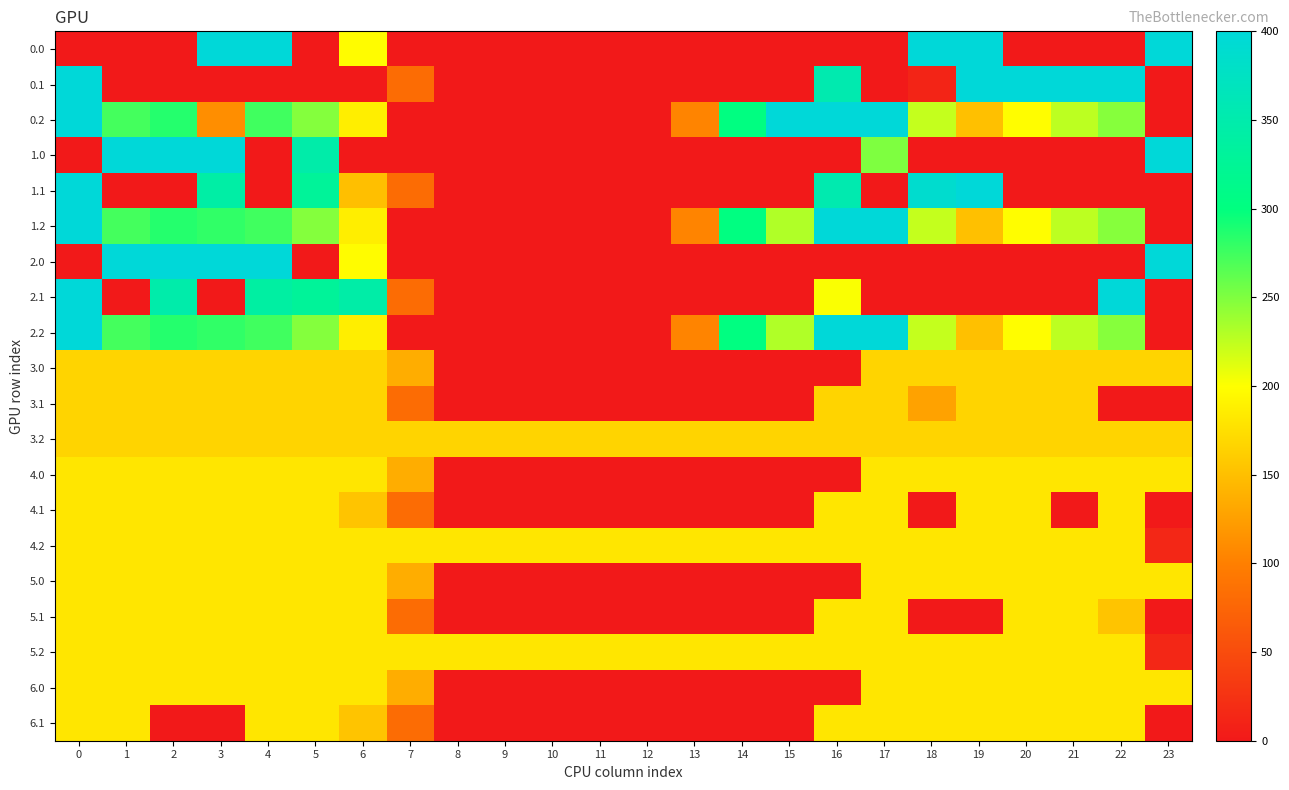

Reading left to right, what are all the values shown in this chart?

0.0: 0=0.0	1=0.0	2=0.0	3=400.0	4=400.0	5=0.0	6=198.0	7=0.0	8=0.0	9=0.0	10=0.0	11=0.0	12=0.0	13=0.0	14=0.0	15=0.0	16=0.0	17=0.0	18=400.0	19=400.0	20=0.0	21=0.0	22=0.0	23=400.0
0.1: 0=400.0	1=0.0	2=0.0	3=0.0	4=0.0	5=0.0	6=0.0	7=81.6	8=0.0	9=0.0	10=0.0	11=0.0	12=0.0	13=0.0	14=0.0	15=0.0	16=353.7	17=0.0	18=11.0	19=399.7	20=400.0	21=400.0	22=400.0	23=0.0
0.2: 0=400.0	1=272.7	2=285.5	3=111.9	4=274.4	5=248.1	6=187.1	7=0.0	8=0.0	9=0.0	10=0.0	11=0.0	12=0.0	13=104.4	14=301.9	15=400.0	16=400.0	17=400.0	18=223.1	19=151.1	20=199.2	21=226.4	22=247.4	23=0.0
1.0: 0=0.0	1=400.0	2=400.0	3=400.0	4=0.0	5=347.7	6=0.0	7=0.0	8=0.0	9=0.0	10=0.0	11=0.0	12=0.0	13=0.0	14=0.0	15=0.0	16=0.0	17=250.3	18=0.0	19=0.0	20=0.0	21=0.0	22=0.0	23=400.0
1.1: 0=400.0	1=0.0	2=0.0	3=342.7	4=0.0	5=329.5	6=150.3	7=81.6	8=0.0	9=0.0	10=0.0	11=0.0	12=0.0	13=0.0	14=0.0	15=0.0	16=353.7	17=0.0	18=388.5	19=399.7	20=0.0	21=0.0	22=0.0	23=0.0
1.2: 0=400.0	1=272.7	2=285.5	3=281.0	4=274.4	5=248.1	6=187.1	7=0.0	8=0.0	9=0.0	10=0.0	11=0.0	12=0.0	13=104.4	14=301.9	15=230.9	16=400.0	17=400.0	18=223.1	19=151.1	20=199.2	21=226.4	22=247.4	23=0.0
2.0: 0=0.0	1=400.0	2=400.0	3=400.0	4=400.0	5=0.0	6=198.0	7=0.0	8=0.0	9=0.0	10=0.0	11=0.0	12=0.0	13=0.0	14=0.0	15=0.0	16=0.0	17=0.0	18=0.0	19=0.0	20=0.0	21=0.0	22=0.0	23=400.0
2.1: 0=400.0	1=0.0	2=347.9	3=0.0	4=339.6	5=329.5	6=345.2	7=81.6	8=0.0	9=0.0	10=0.0	11=0.0	12=0.0	13=0.0	14=0.0	15=0.0	16=202.0	17=0.0	18=0.0	19=0.0	20=0.0	21=0.0	22=400.0	23=0.0
2.2: 0=400.0	1=272.7	2=285.5	3=281.0	4=274.4	5=248.1	6=187.1	7=0.0	8=0.0	9=0.0	10=0.0	11=0.0	12=0.0	13=104.4	14=301.9	15=230.9	16=400.0	17=400.0	18=223.1	19=151.1	20=199.2	21=226.4	22=247.4	23=0.0
3.0: 0=167.0	1=167.0	2=167.0	3=167.0	4=167.0	5=167.0	6=167.0	7=136.4	8=0.0	9=0.0	10=0.0	11=0.0	12=0.0	13=0.0	14=0.0	15=0.0	16=0.0	17=167.0	18=167.0	19=167.0	20=167.0	21=167.0	22=167.0	23=167.0
3.1: 0=167.0	1=167.0	2=167.0	3=167.0	4=167.0	5=167.0	6=167.0	7=81.6	8=0.0	9=0.0	10=0.0	11=0.0	12=0.0	13=0.0	14=0.0	15=0.0	16=167.0	17=167.0	18=127.4	19=167.0	20=167.0	21=167.0	22=0.0	23=0.0
3.2: 0=167.0	1=167.0	2=167.0	3=167.0	4=167.0	5=167.0	6=167.0	7=167.0	8=167.0	9=167.0	10=167.0	11=167.0	12=167.0	13=167.0	14=167.0	15=167.0	16=167.0	17=167.0	18=167.0	19=167.0	20=167.0	21=167.0	22=167.0	23=167.0
4.0: 0=181.0	1=181.0	2=181.0	3=181.0	4=181.0	5=181.0	6=181.0	7=136.4	8=0.0	9=0.0	10=0.0	11=0.0	12=0.0	13=0.0	14=0.0	15=0.0	16=0.0	17=181.0	18=181.0	19=181.0	20=181.0	21=181.0	22=181.0	23=181.0
4.1: 0=181.0	1=181.0	2=181.0	3=181.0	4=181.0	5=181.0	6=154.4	7=81.6	8=0.0	9=0.0	10=0.0	11=0.0	12=0.0	13=0.0	14=0.0	15=0.0	16=181.0	17=181.0	18=0.0	19=181.0	20=181.0	21=0.0	22=181.0	23=0.0
4.2: 0=181.0	1=181.0	2=181.0	3=181.0	4=181.0	5=181.0	6=181.0	7=181.0	8=181.0	9=181.0	10=181.0	11=181.0	12=181.0	13=181.0	14=181.0	15=181.0	16=181.0	17=181.0	18=181.0	19=181.0	20=181.0	21=181.0	22=181.0	23=13.6
5.0: 0=181.0	1=181.0	2=181.0	3=181.0	4=181.0	5=181.0	6=181.0	7=136.4	8=0.0	9=0.0	10=0.0	11=0.0	12=0.0	13=0.0	14=0.0	15=0.0	16=0.0	17=181.0	18=181.0	19=181.0	20=181.0	21=181.0	22=181.0	23=181.0
5.1: 0=181.0	1=181.0	2=181.0	3=181.0	4=181.0	5=181.0	6=181.0	7=81.6	8=0.0	9=0.0	10=0.0	11=0.0	12=0.0	13=0.0	14=0.0	15=0.0	16=181.0	17=181.0	18=0.0	19=0.0	20=181.0	21=181.0	22=154.4	23=0.0
5.2: 0=181.0	1=181.0	2=181.0	3=181.0	4=181.0	5=181.0	6=181.0	7=181.0	8=181.0	9=181.0	10=181.0	11=181.0	12=181.0	13=181.0	14=181.0	15=181.0	16=181.0	17=181.0	18=181.0	19=181.0	20=181.0	21=181.0	22=181.0	23=13.6
6.0: 0=181.0	1=181.0	2=181.0	3=181.0	4=181.0	5=181.0	6=181.0	7=136.4	8=0.0	9=0.0	10=0.0	11=0.0	12=0.0	13=0.0	14=0.0	15=0.0	16=0.0	17=181.0	18=181.0	19=181.0	20=181.0	21=181.0	22=181.0	23=181.0
6.1: 0=181.0	1=181.0	2=0.0	3=0.0	4=181.0	5=181.0	6=154.4	7=81.6	8=0.0	9=0.0	10=0.0	11=0.0	12=0.0	13=0.0	14=0.0	15=0.0	16=181.0	17=181.0	18=181.0	19=181.0	20=181.0	21=181.0	22=181.0	23=0.0